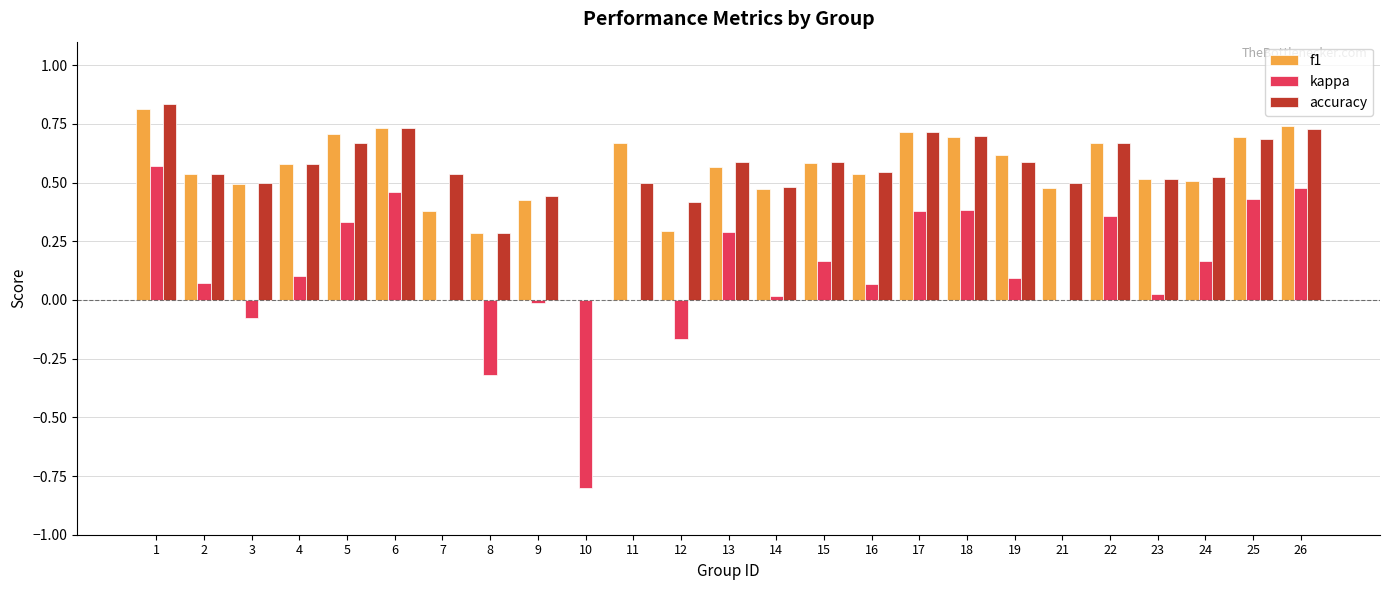

How many series are shown in this chart?

3